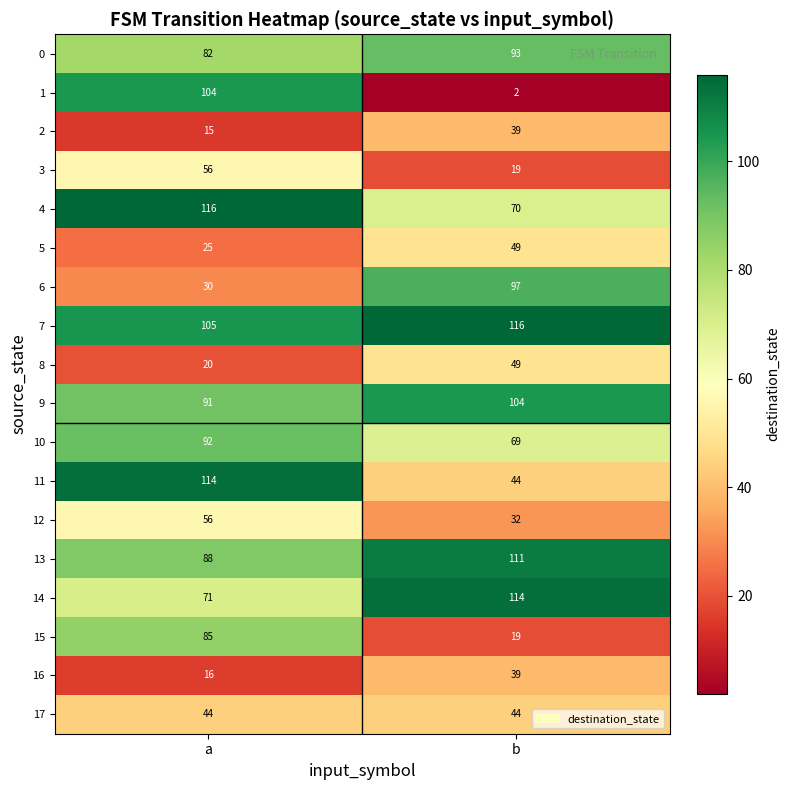

What is the total value across all series at a?

1210